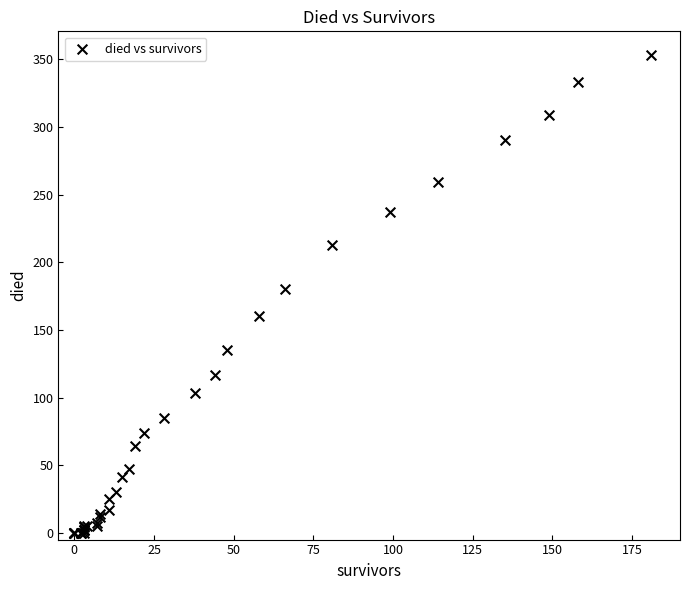

What Y value in the scatter plot is closest to 176?

180